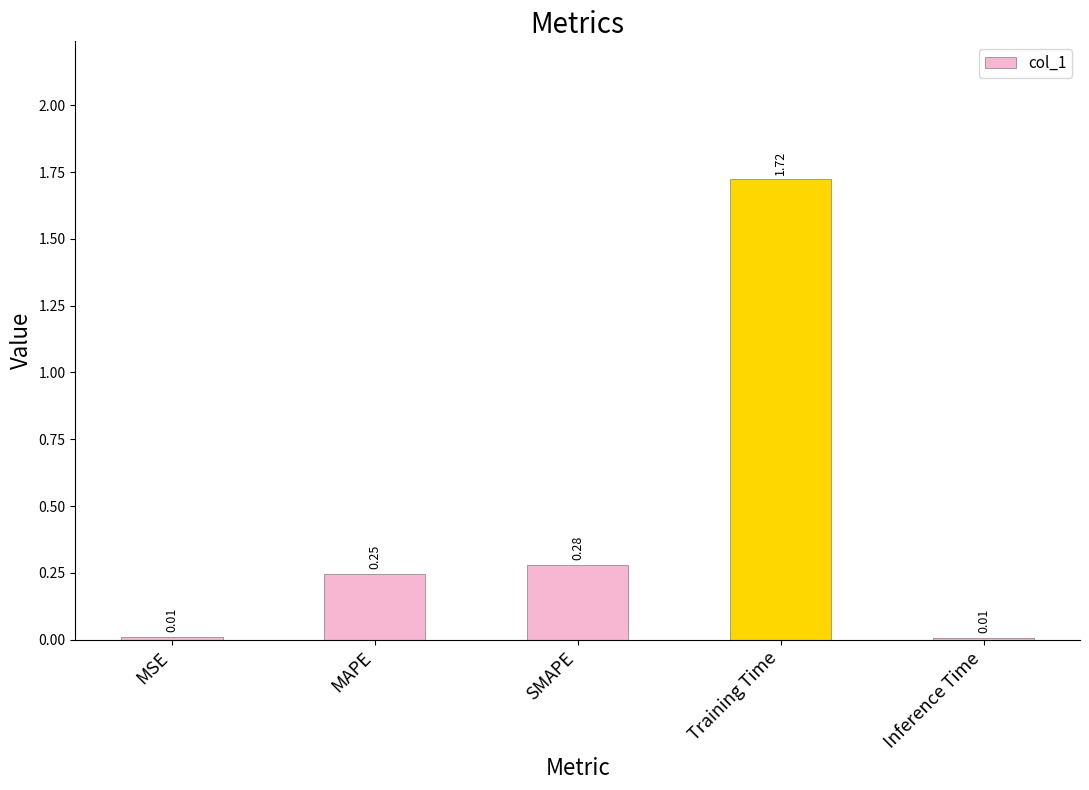

What is the sum of all values?

2.3